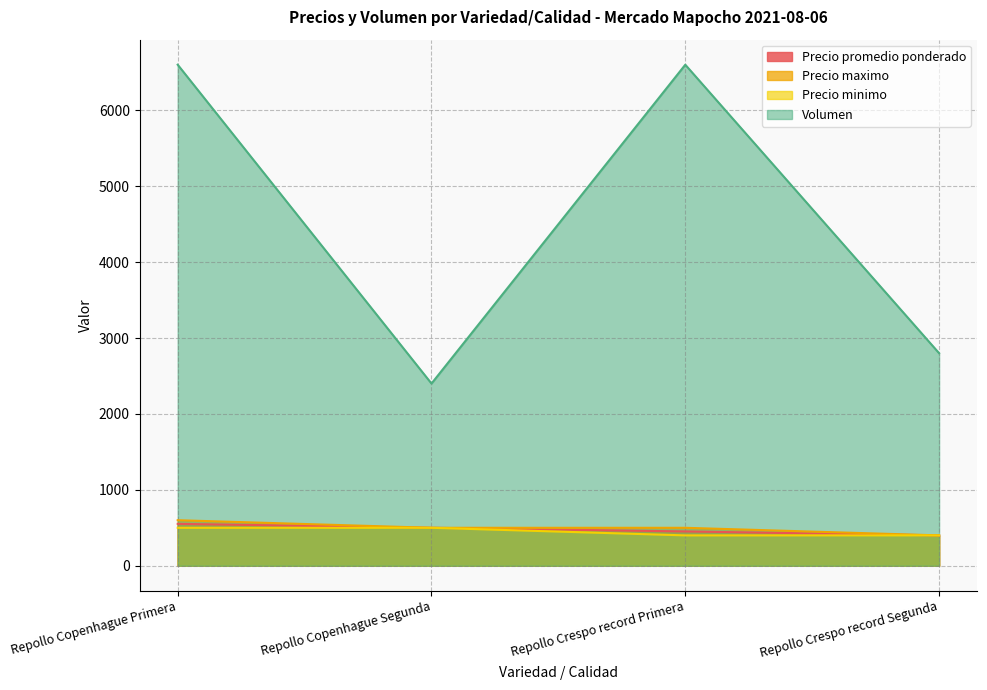

Rank the categories by Precio minimo value from highest to lowest.

Repollo Copenhague Primera, Repollo Copenhague Segunda, Repollo Crespo record Primera, Repollo Crespo record Segunda